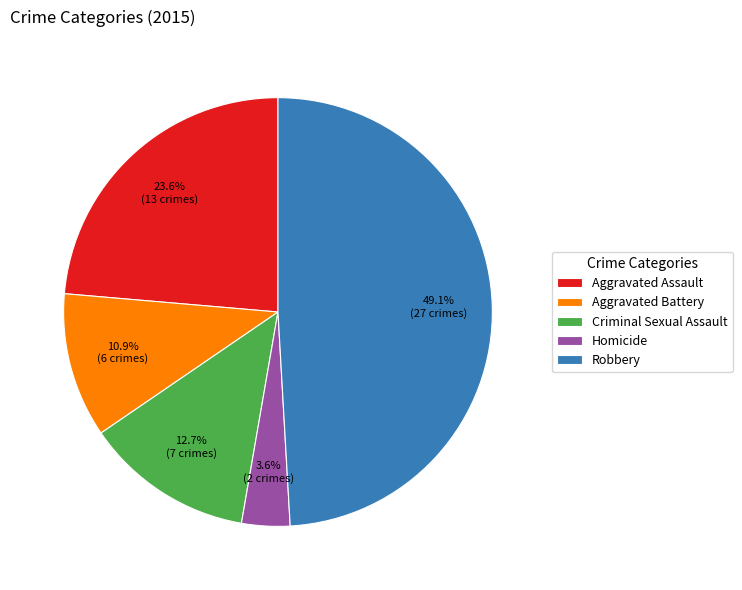

To the nearest percent, what is the combined percentage of Aggravated Battery and Aggravated Assault?

35%